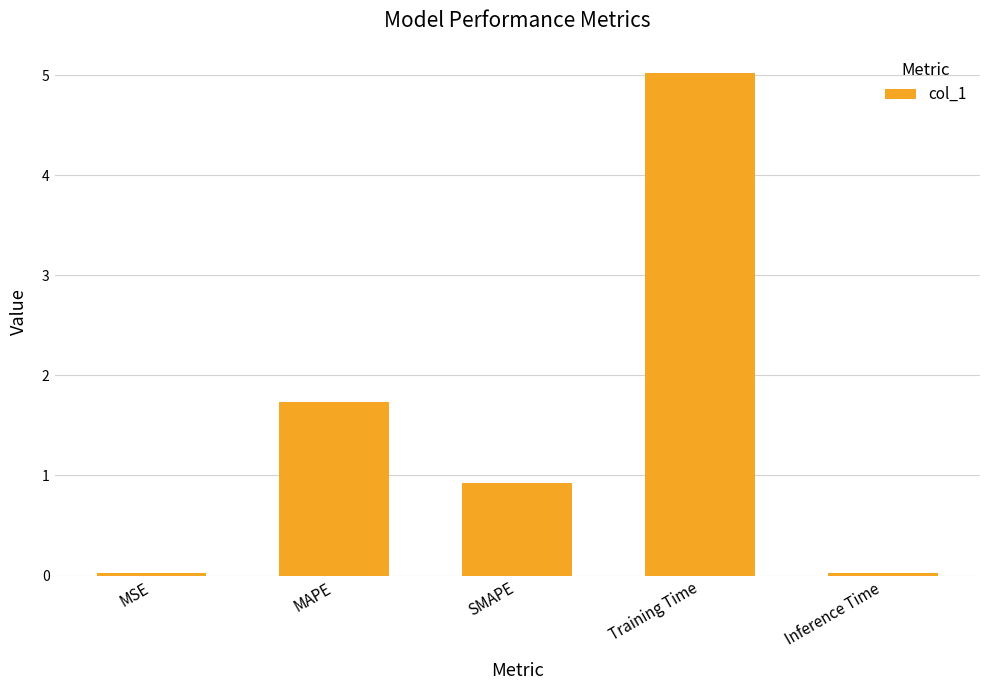

Are the bars grouped side by side (vs. stacked)?

No